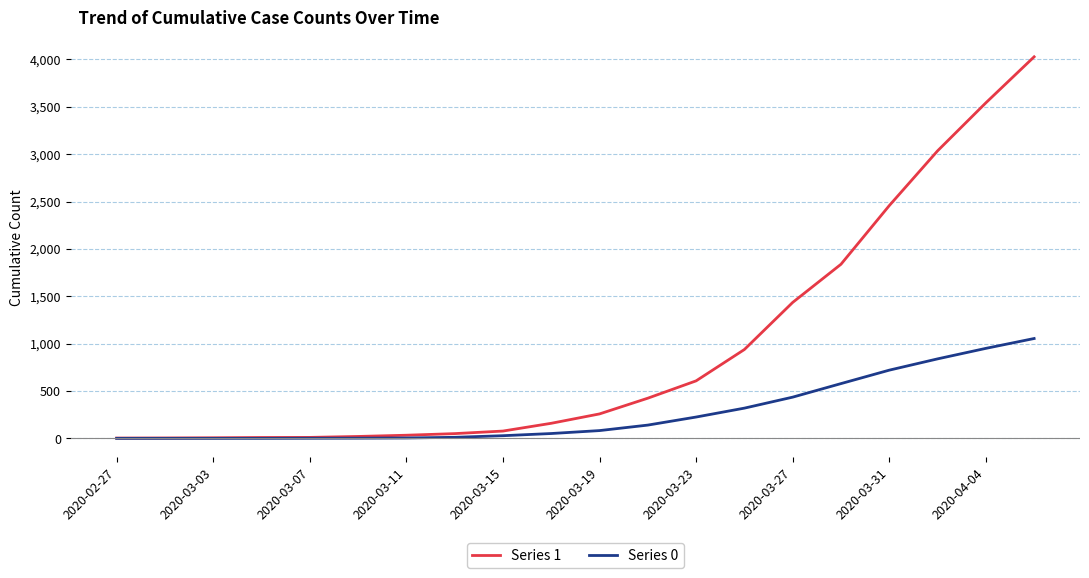

What is the greatest value displayed?

4028